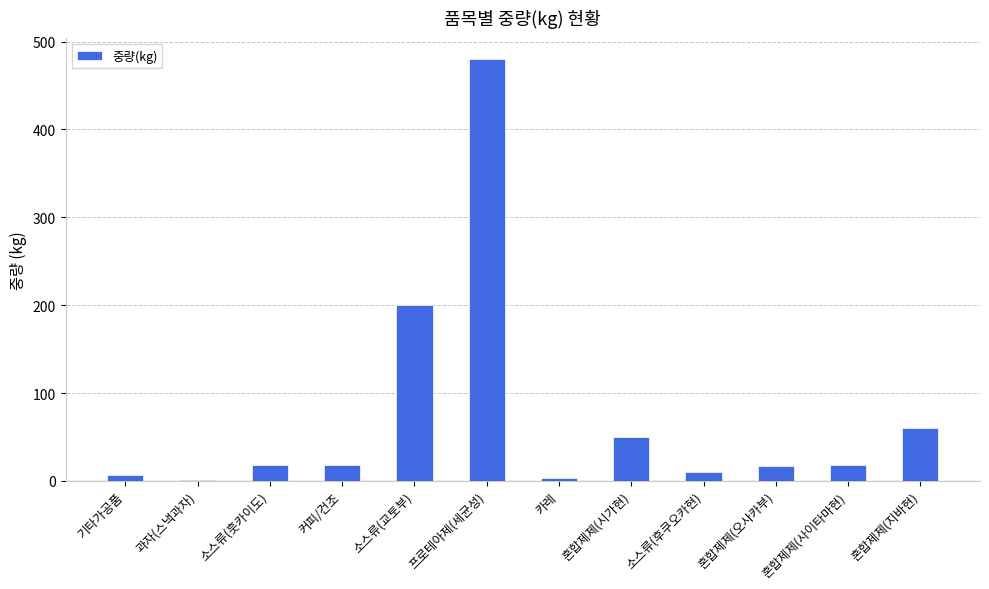

Between 혼합제제(지바현) and 소스류(후쿠오카현), which is larger?

혼합제제(지바현)